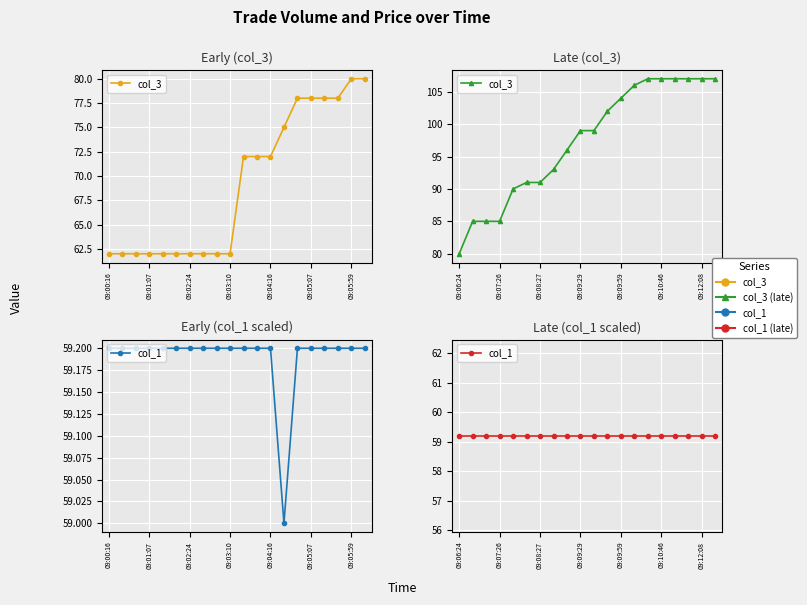

Is this an area chart (filled region under the line)?

No